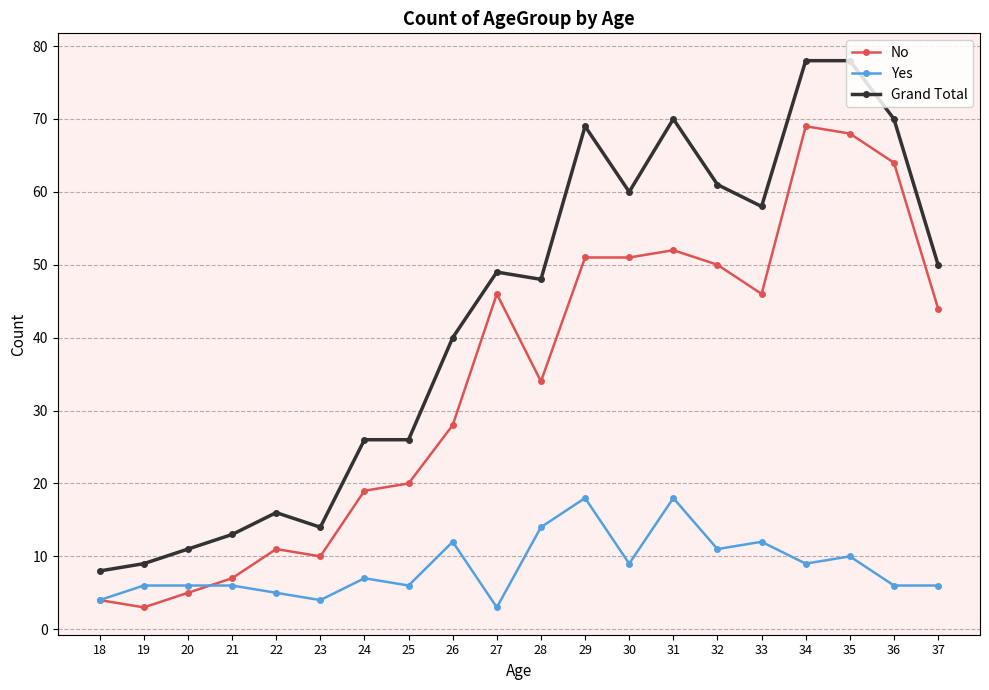

What is the average value of the Yes series?

9